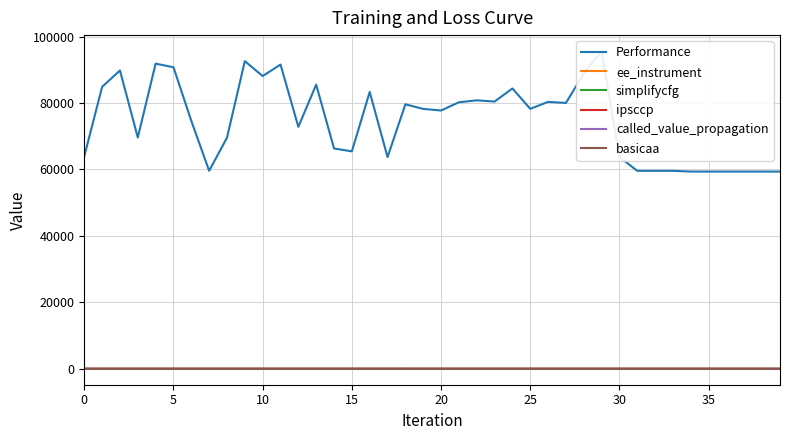

True or false: simplifycfg has more than 2 interior local peaks.

True